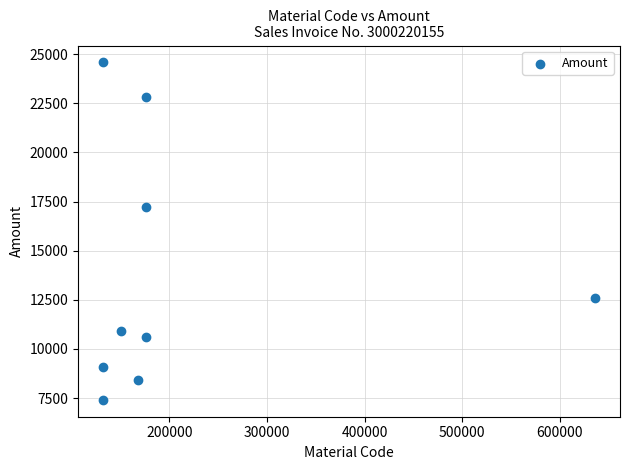

What Y value in the scatter plot is closest to 15994?

17242.2